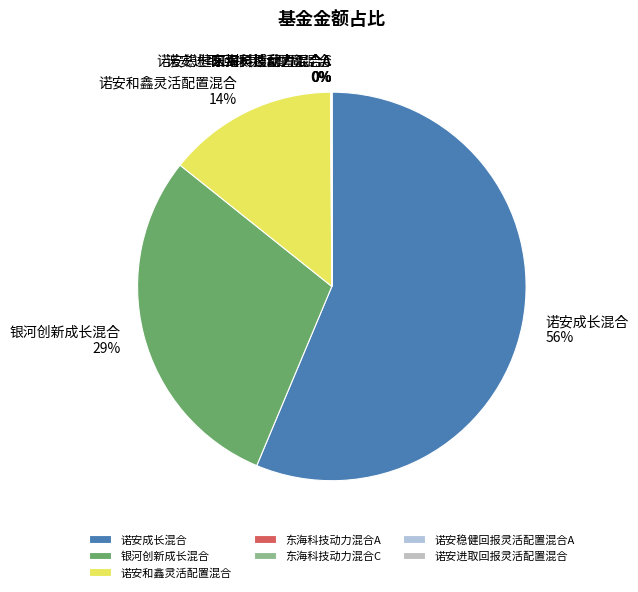

What is the majority slice?

诺安成长混合